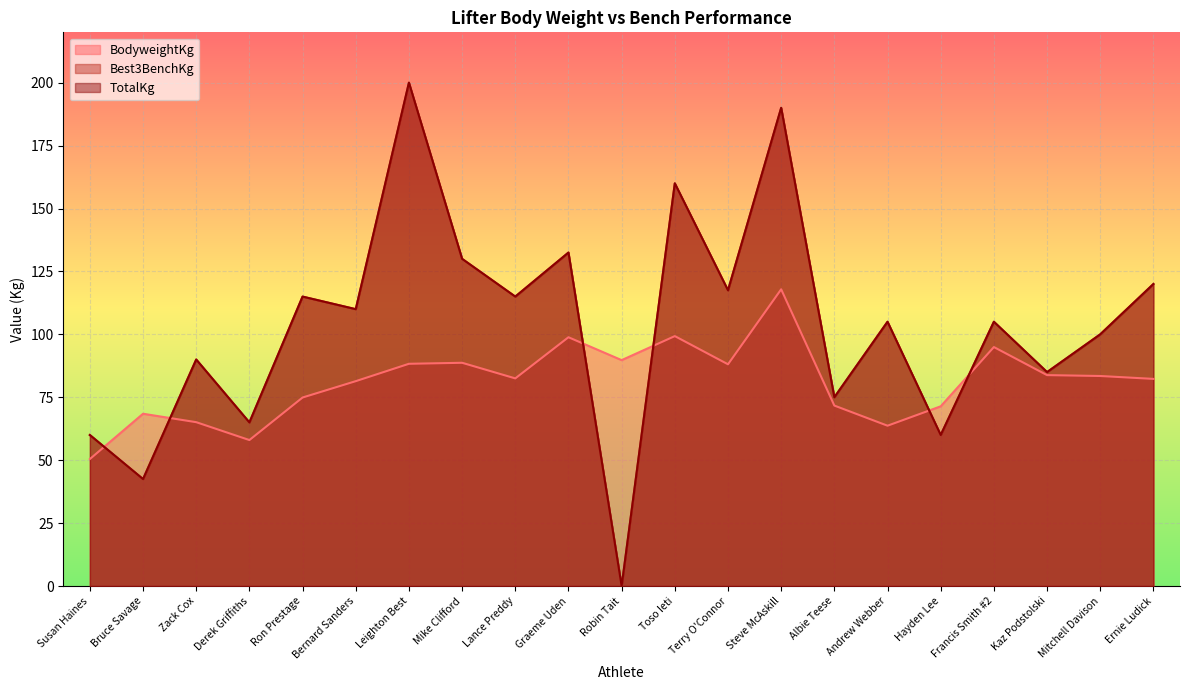

True or false: Best3BenchKg and BodyweightKg intersect in this chart.

True